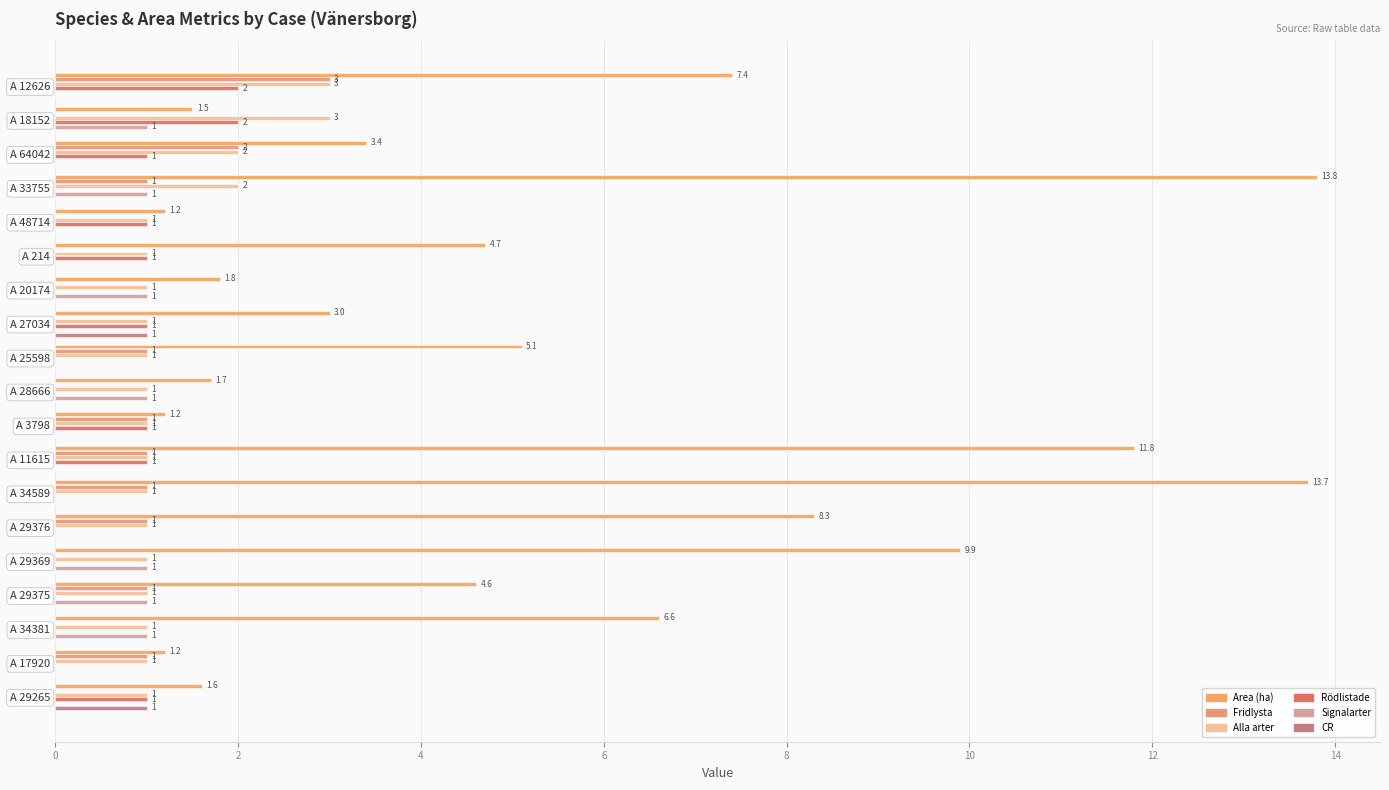

How many positive values does the CR series have?

2